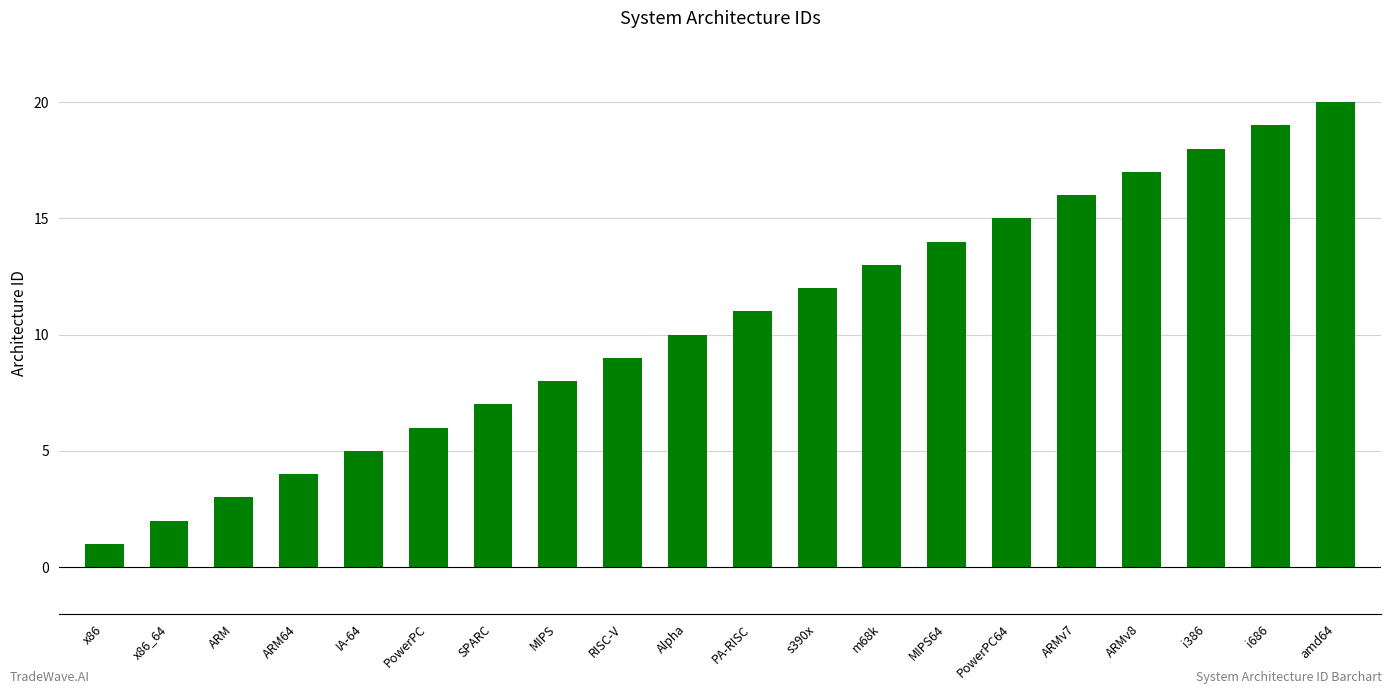

What is the label of the 5th bar from the right?

ARMv7